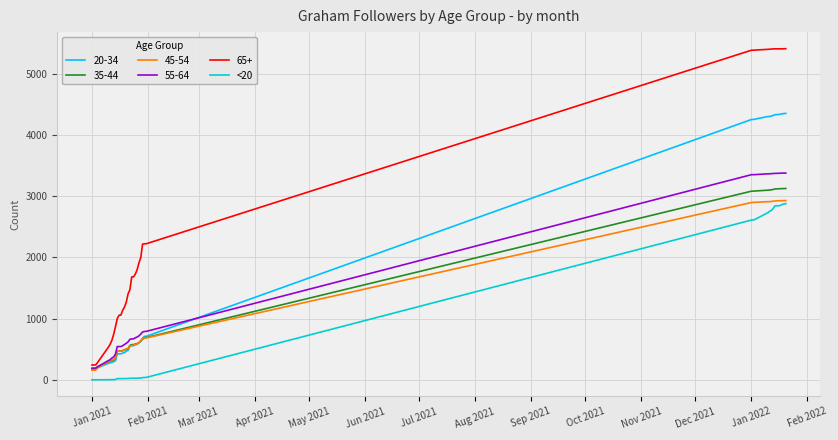

Which series has the largest total across all categories?

65+